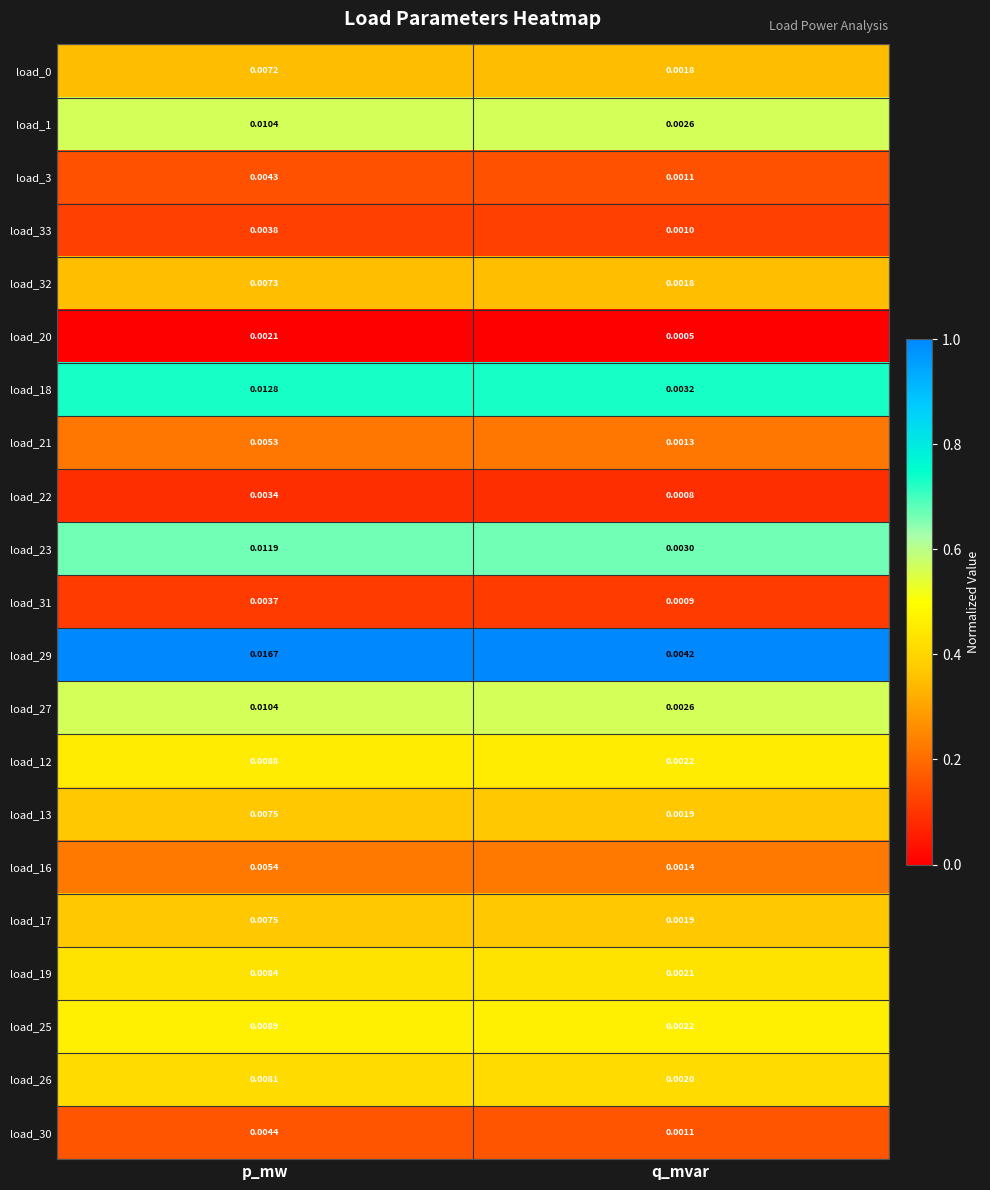

Which series has the largest total across all categories?

load_29